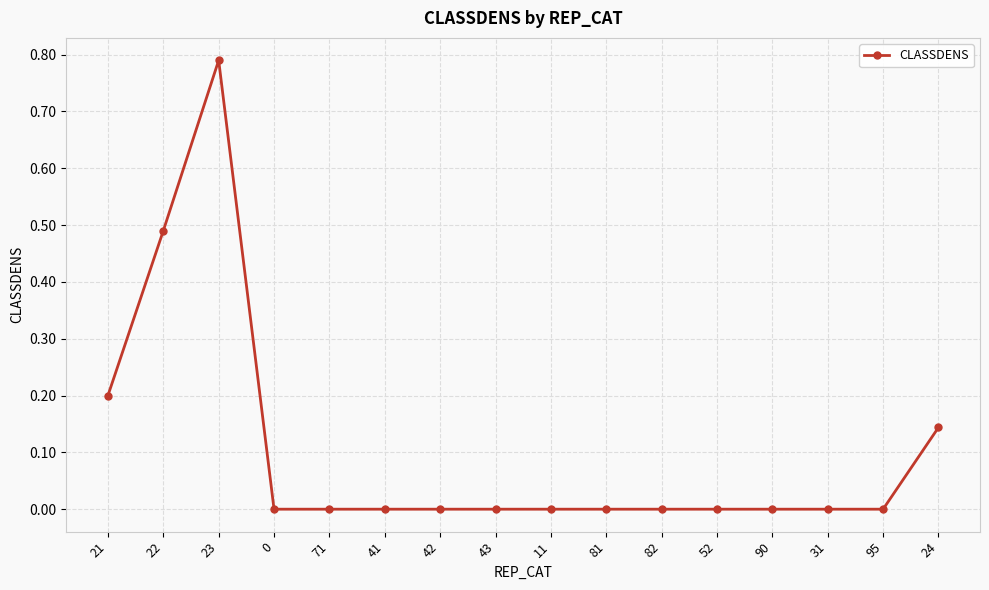

At which category does the data reach its first local peak?

23